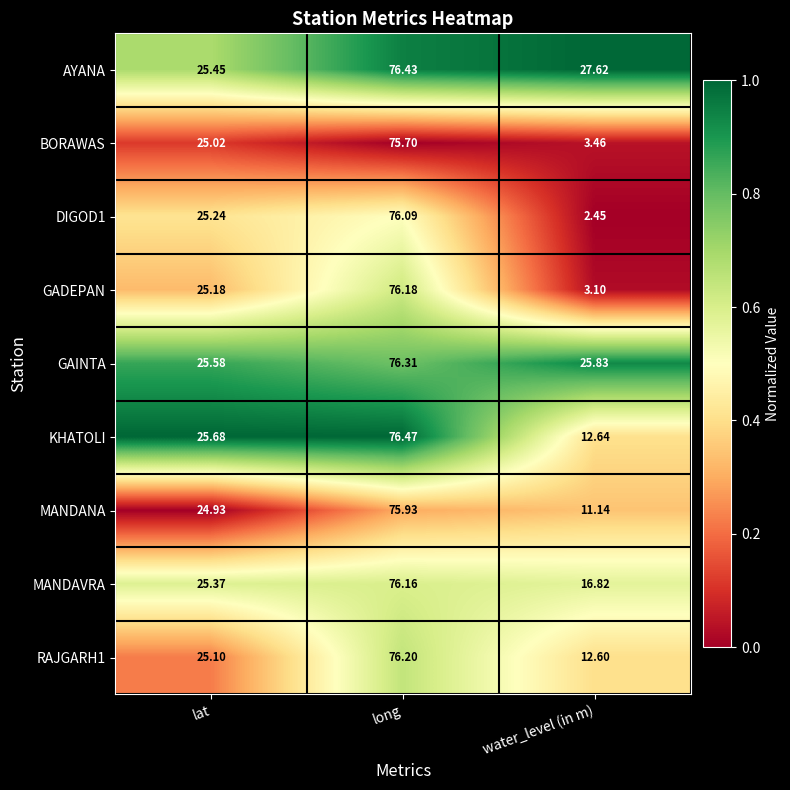

Where is KHATOLI nearest to the value 44?

lat